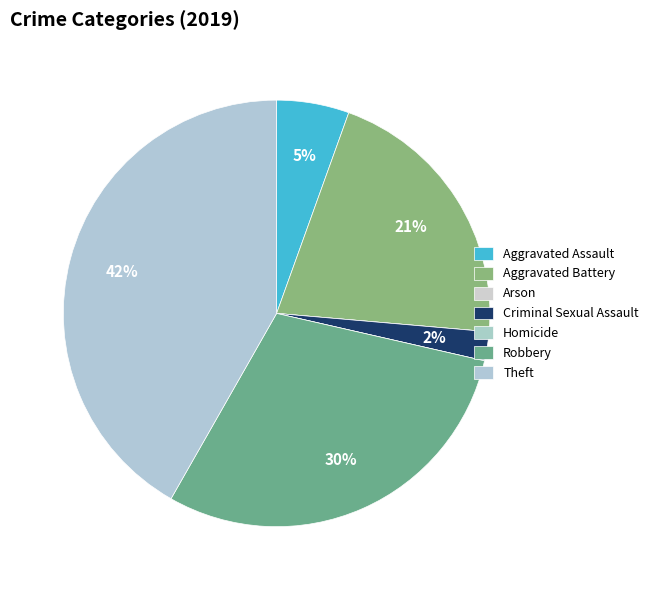

Count the number of slices in the pie.

7